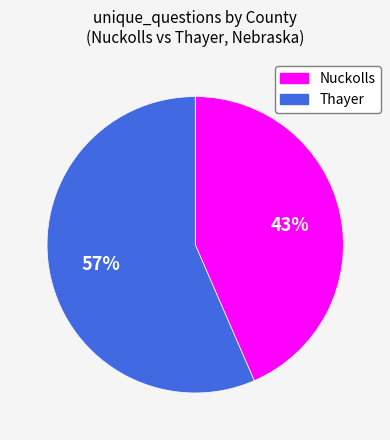

To the nearest percent, what is the average slice percentage?

50%